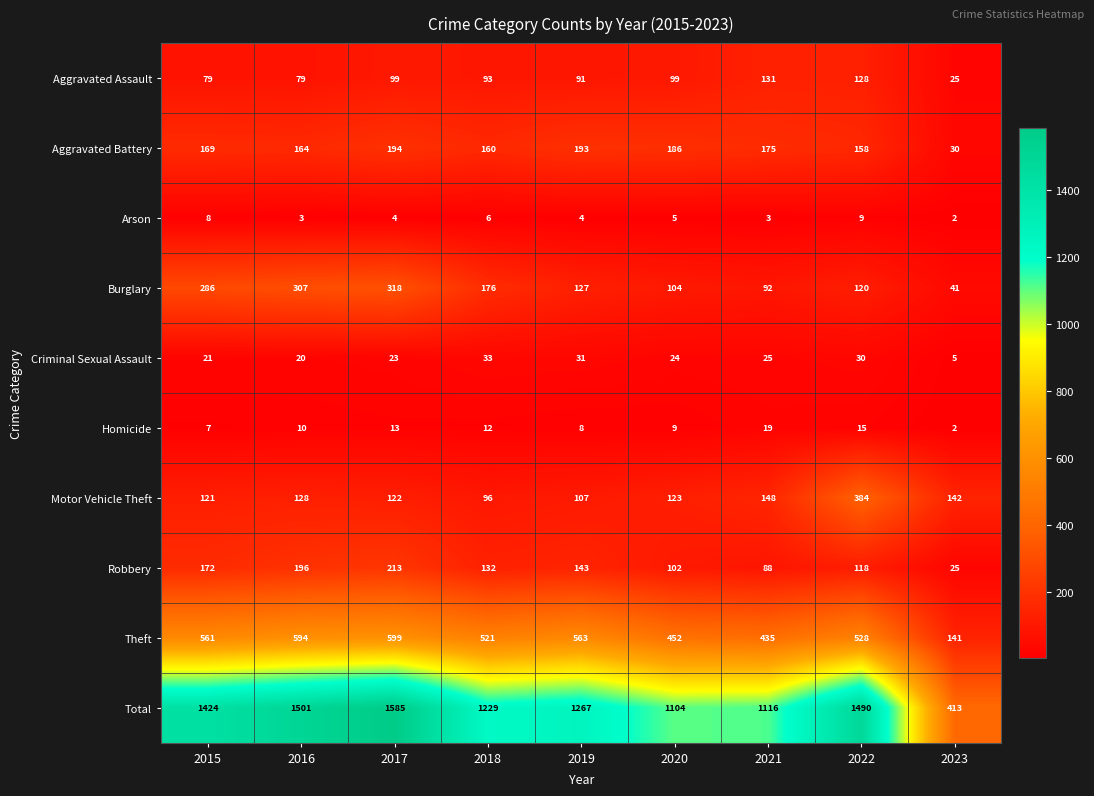

How many distinct data groups are displayed?

10